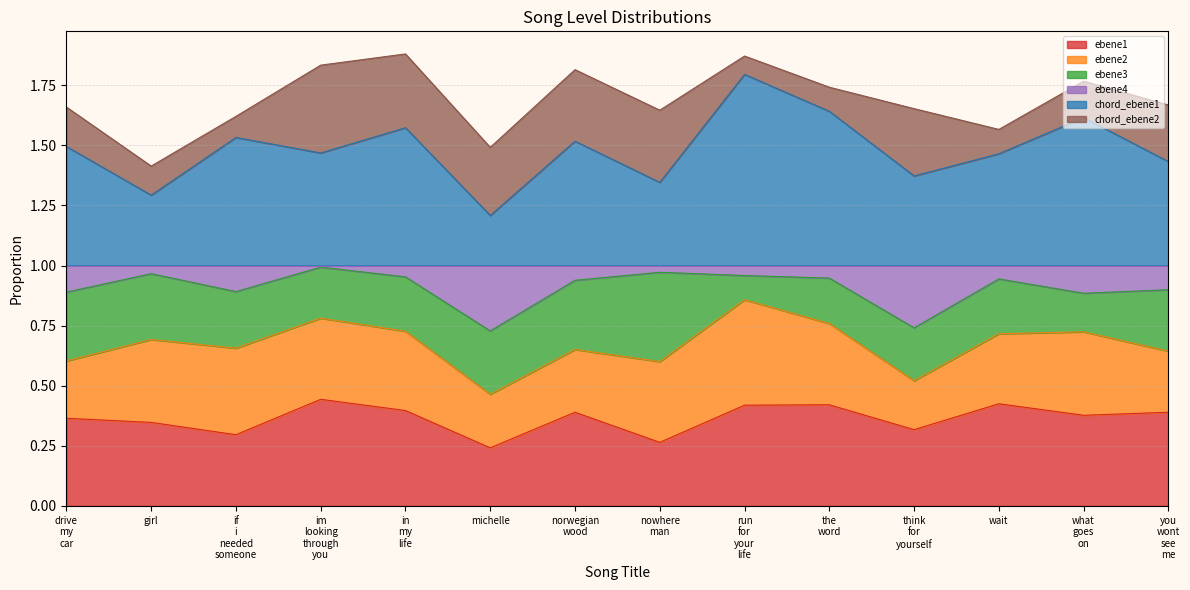

True or false: ebene4 and ebene1 intersect in this chart.

False